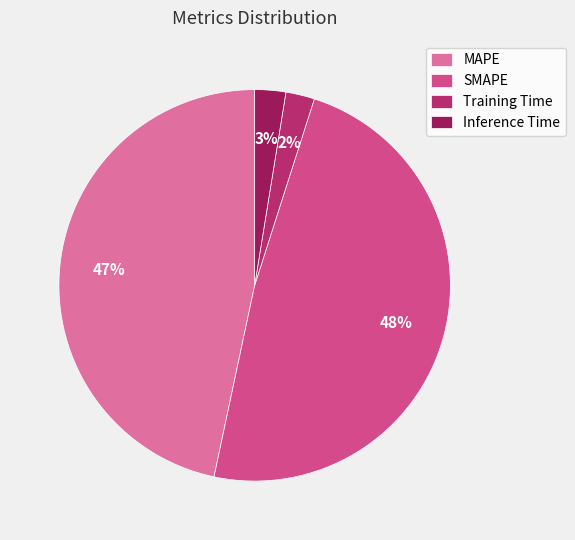

How many segments does this pie chart have?

4